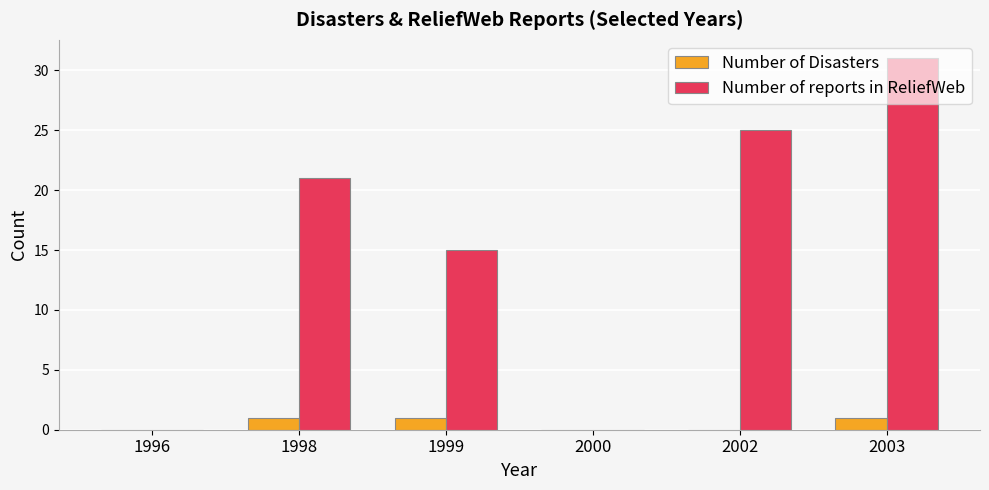

What is the sum of all Number of reports in ReliefWeb values?

92